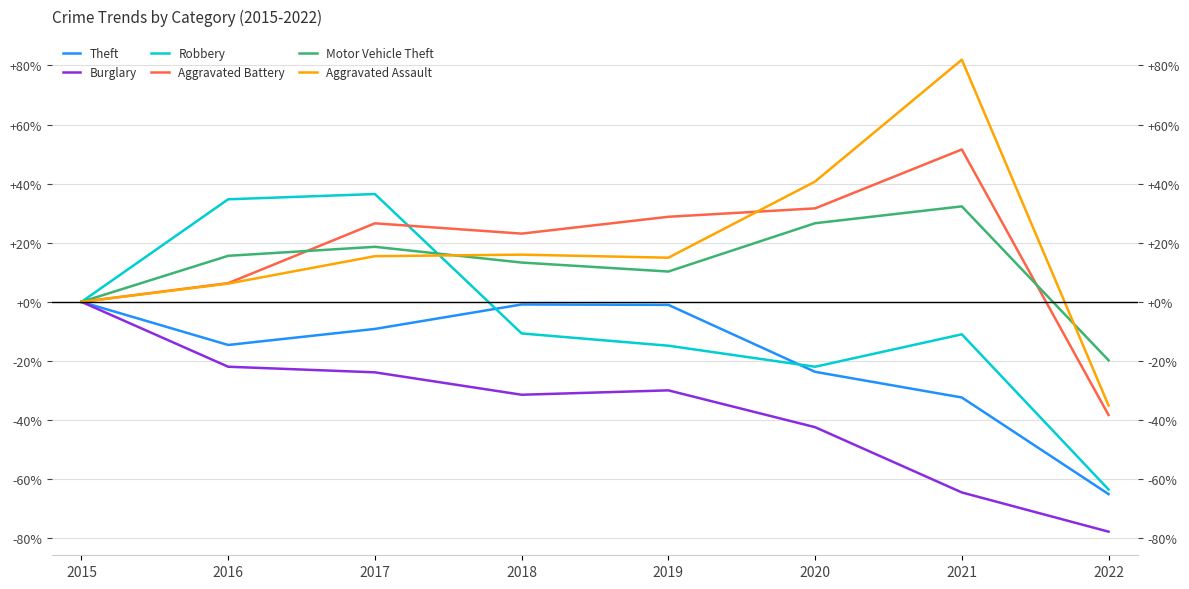

True or false: Aggravated Assault has more than 0 interior local peaks.

True